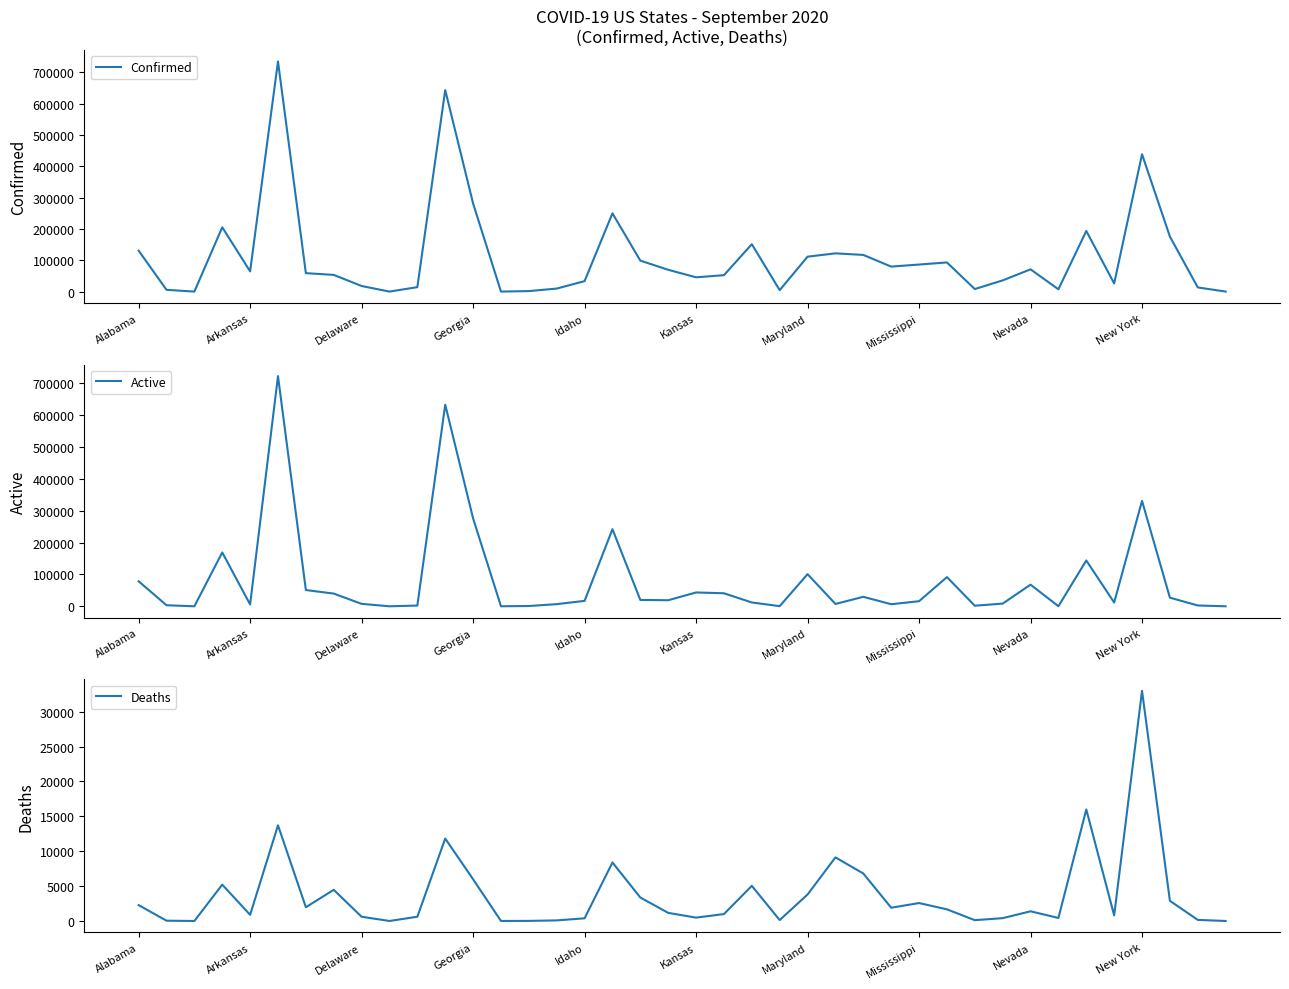

Count the number of categories in the chart.

40